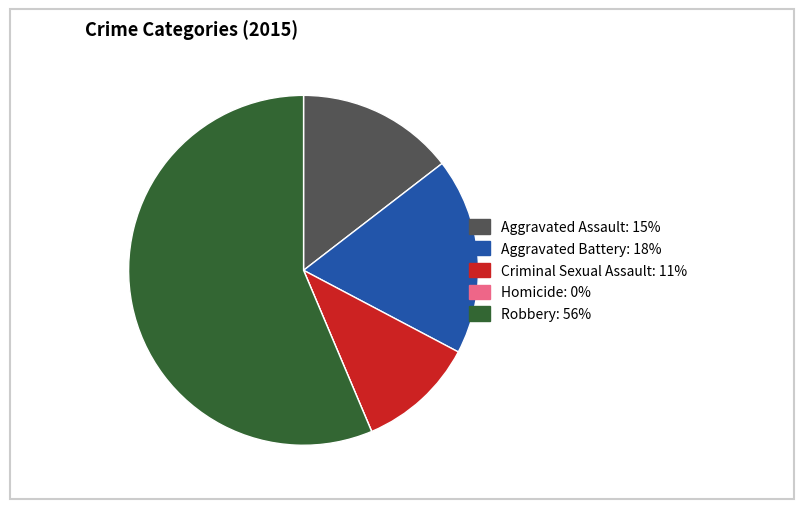

Is it true that Criminal Sexual Assault is 25% of the pie?

False